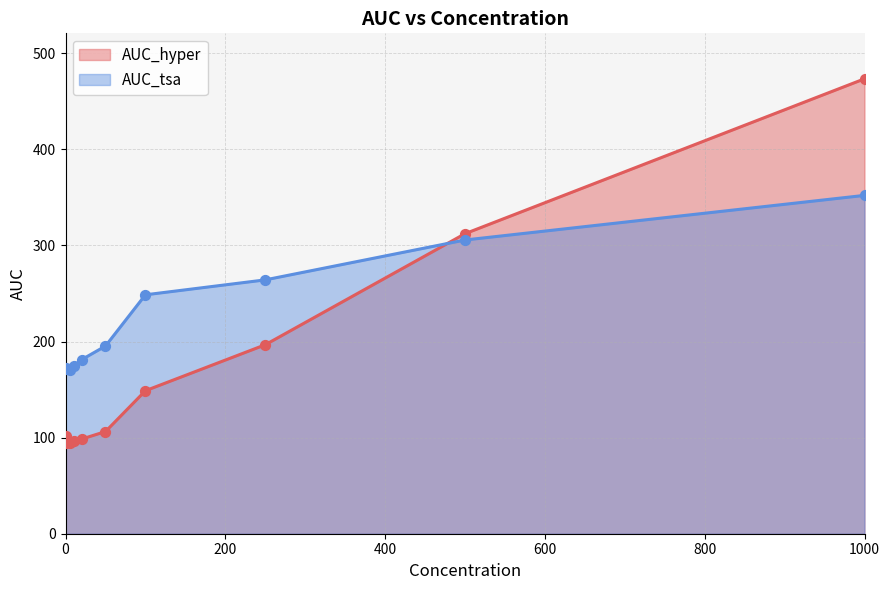

Which series has the largest total across all categories?

AUC_tsa